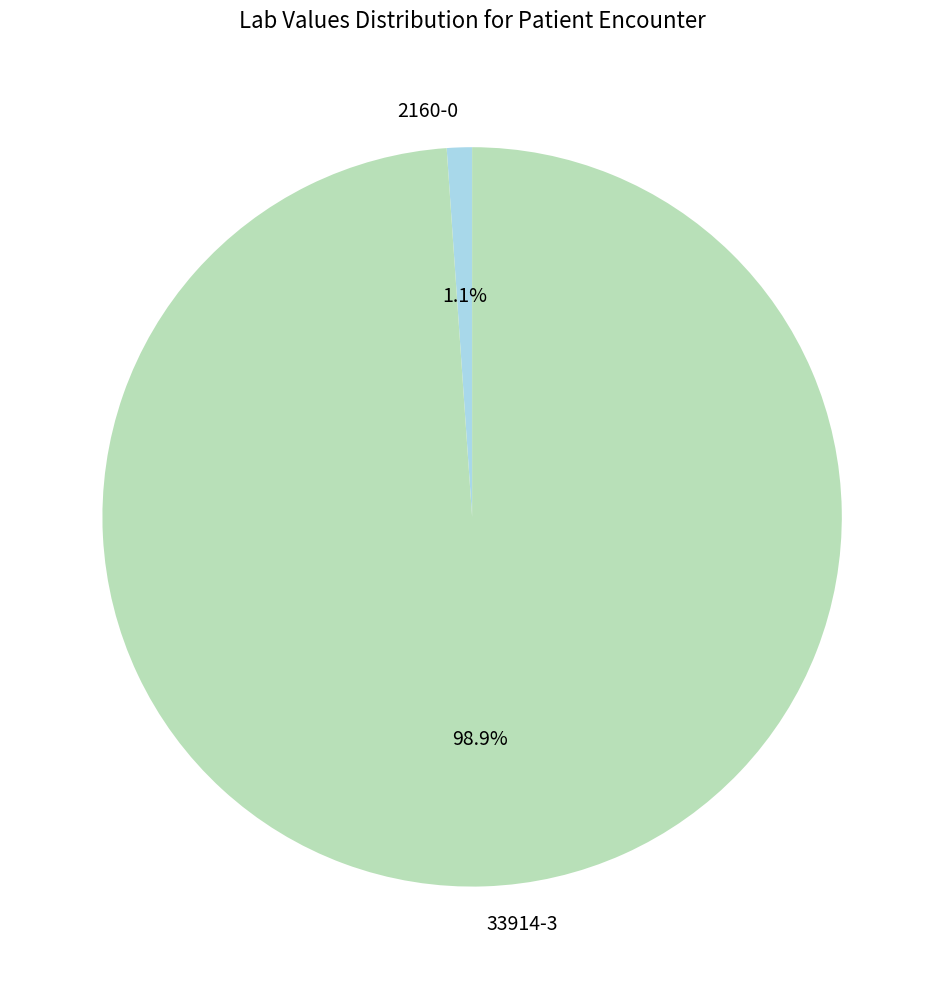

Does any single category account for the majority?

Yes